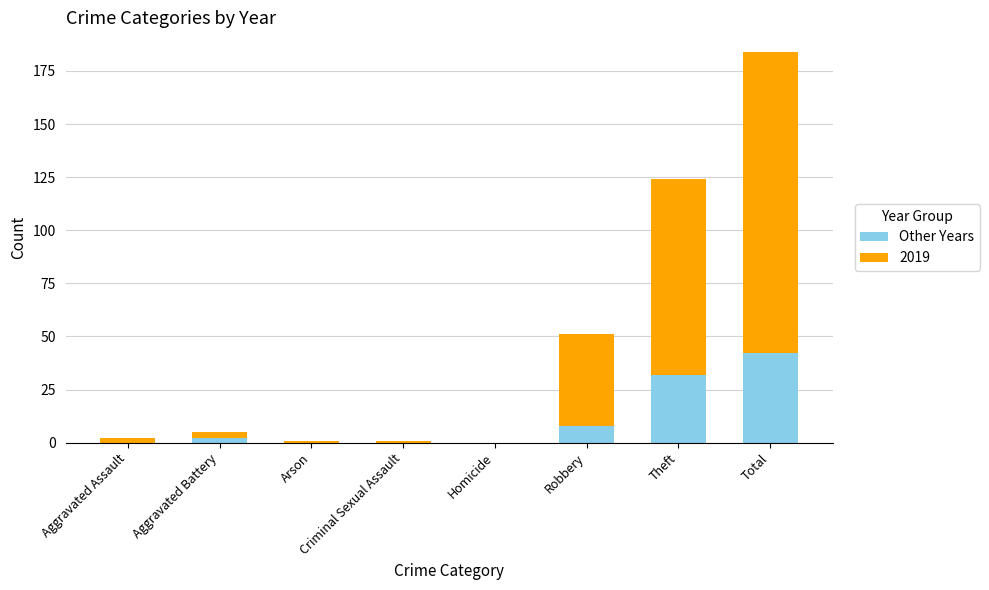

What is the maximum value for Other Years?

42